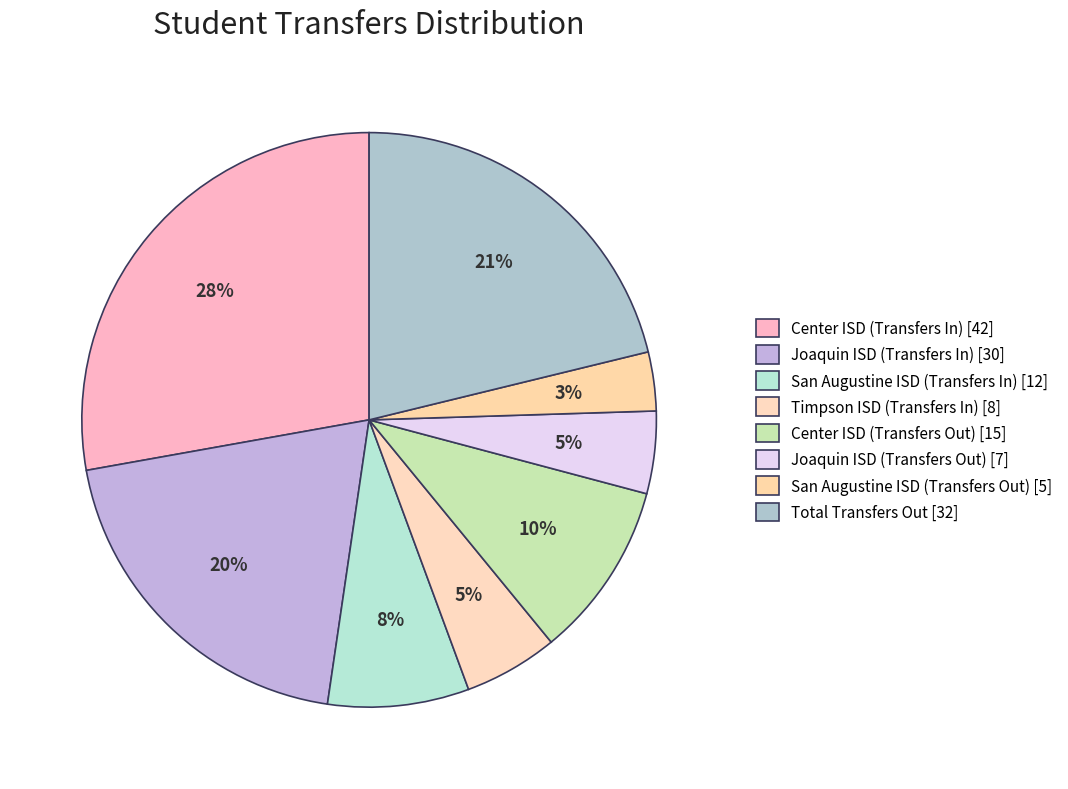

How many segments does this pie chart have?

8